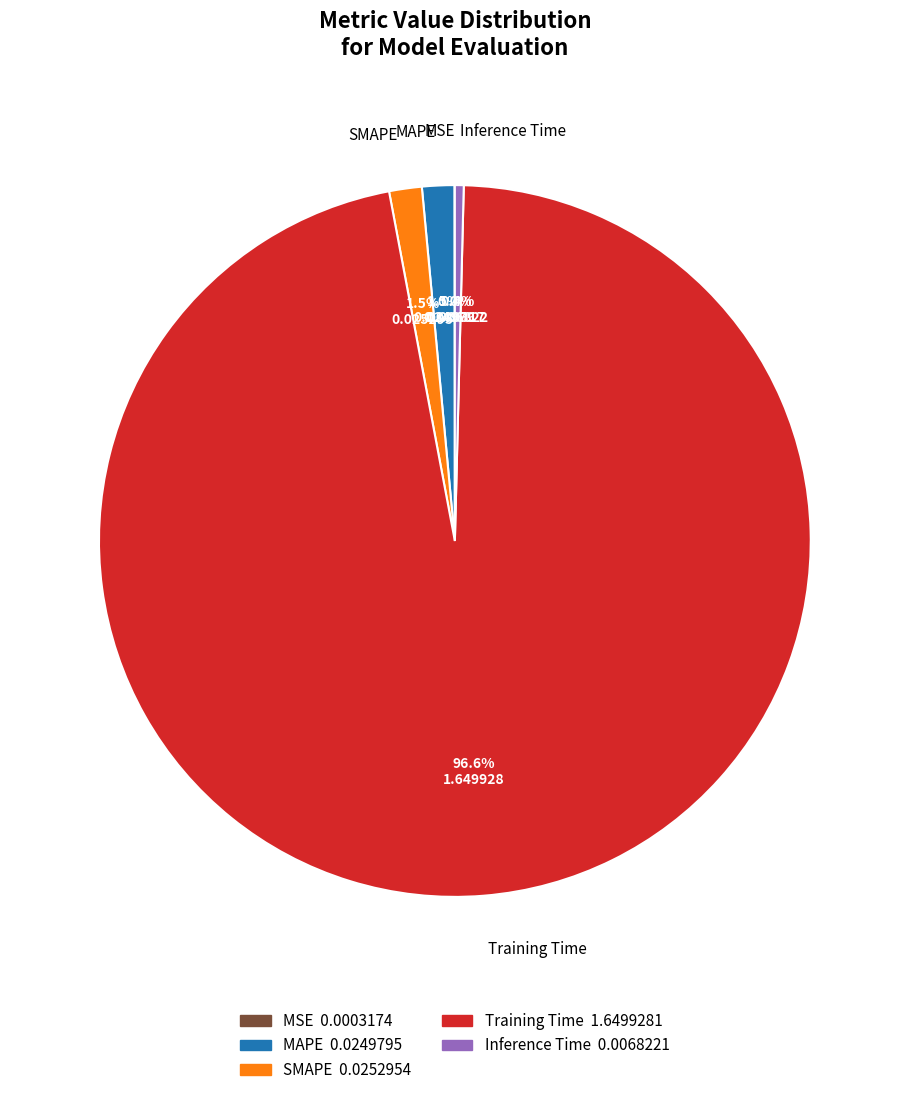

Combined, do Inference Time and SMAPE account for over 50%?

No